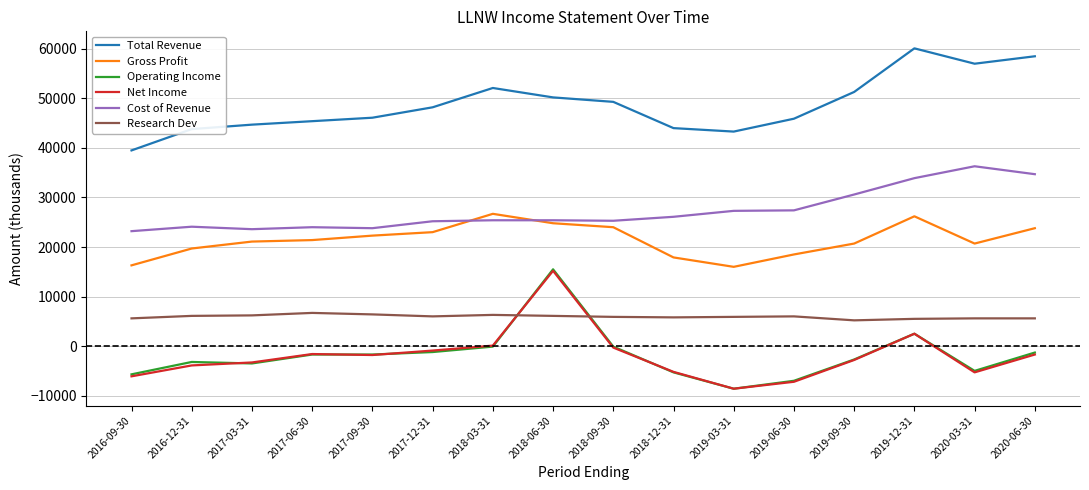

Does the chart display data point markers on the line(s)?

No